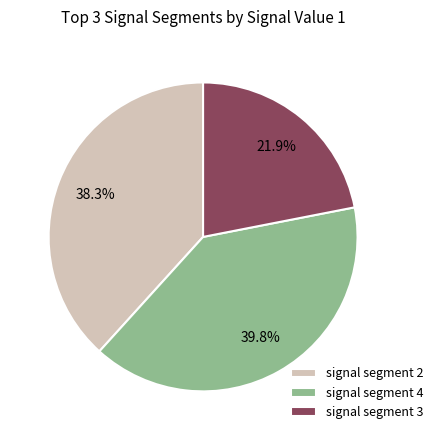

Rank the categories by value from highest to lowest.

signal segment 4, signal segment 2, signal segment 3